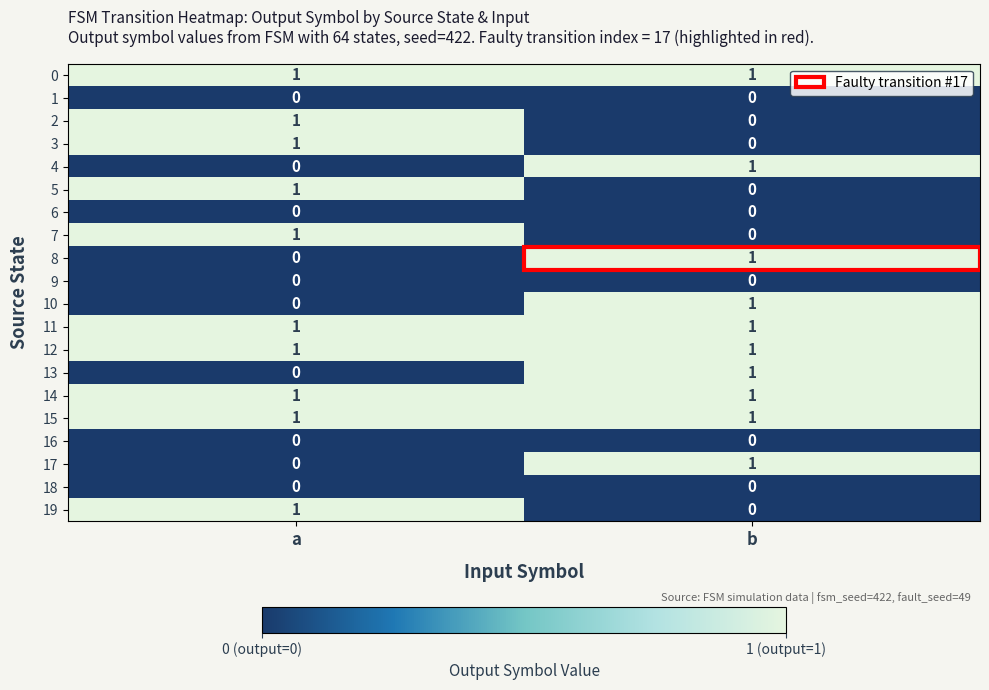

What is the total value across all series at b?

10